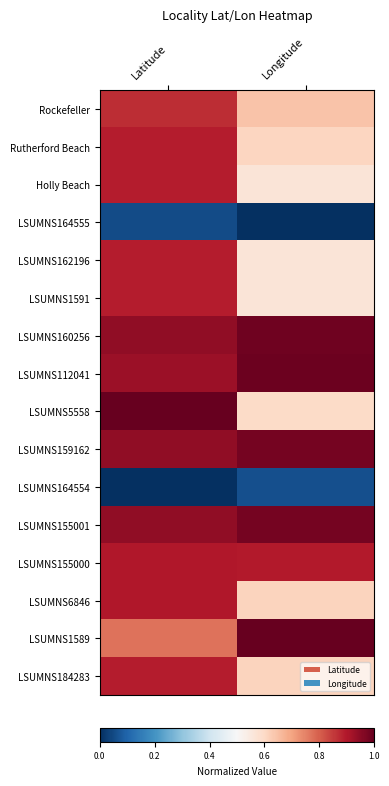

At how many categories does at least one series exceed 0?

2